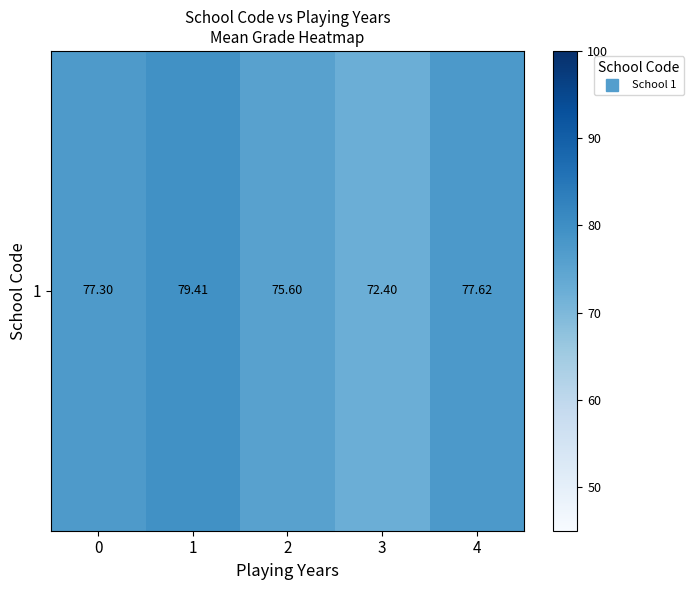

What is the difference between the maximum and second lowest values?

3.8